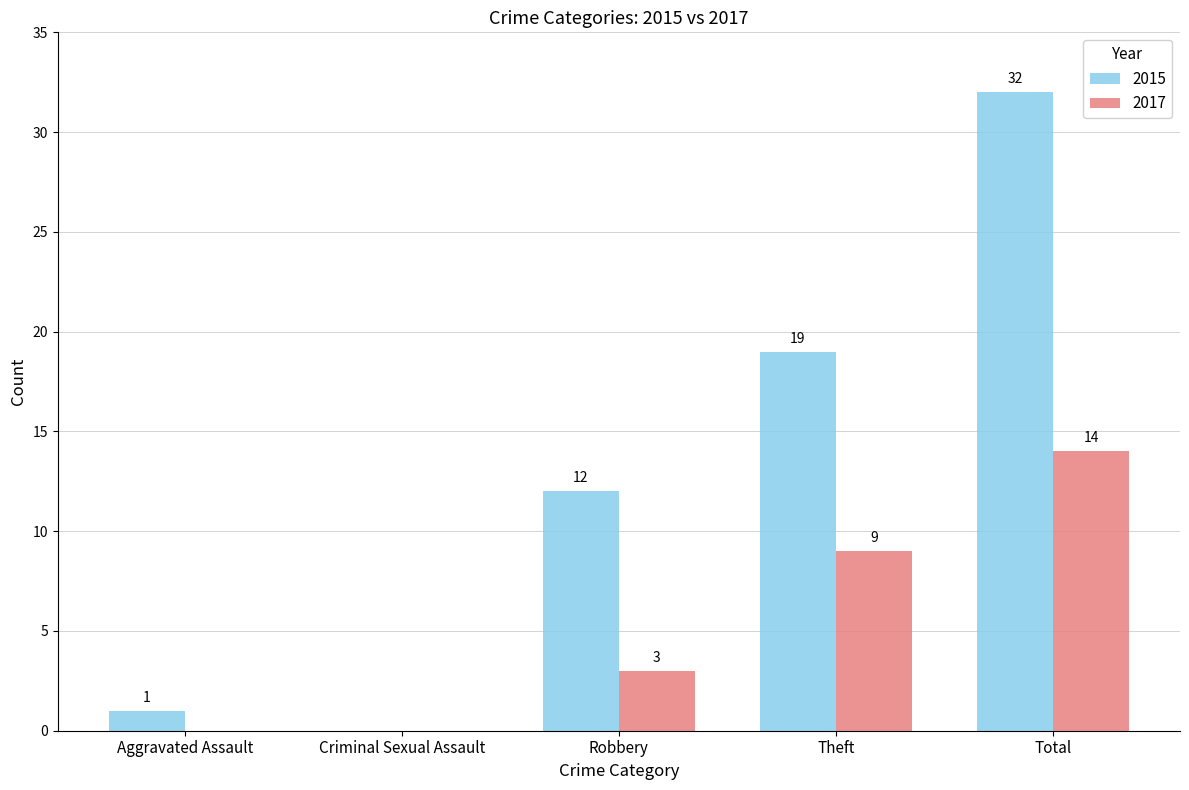

At which category is the sum across all series the highest?

Total